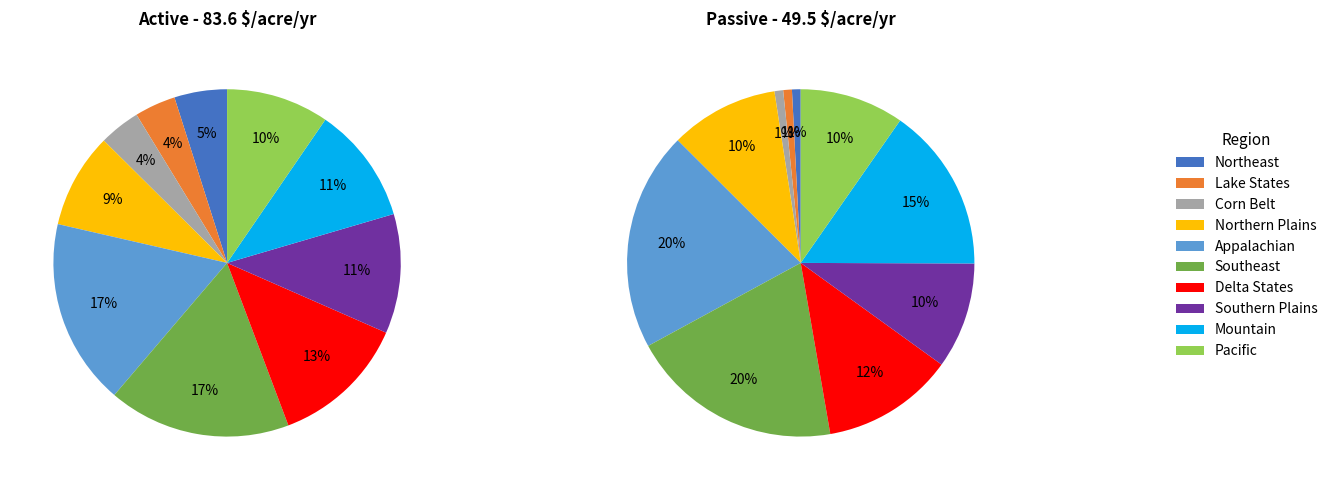

To the nearest percent, what is the average slice percentage?

10%